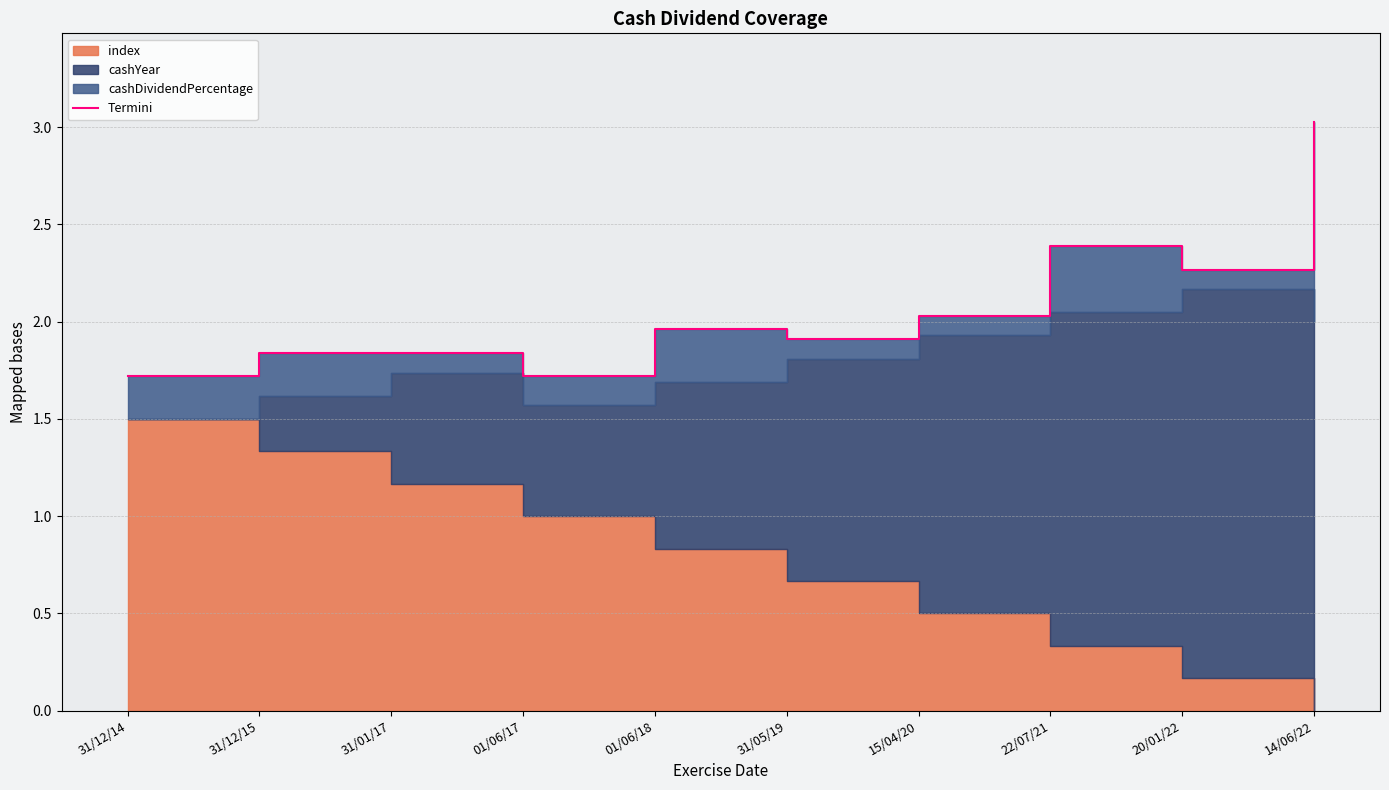

List the labels in order of value, largest first.

14/06/22, 22/07/21, 20/01/22, 15/04/20, 01/06/18, 31/05/19, 31/12/15, 31/01/17, 01/06/17, 31/12/14